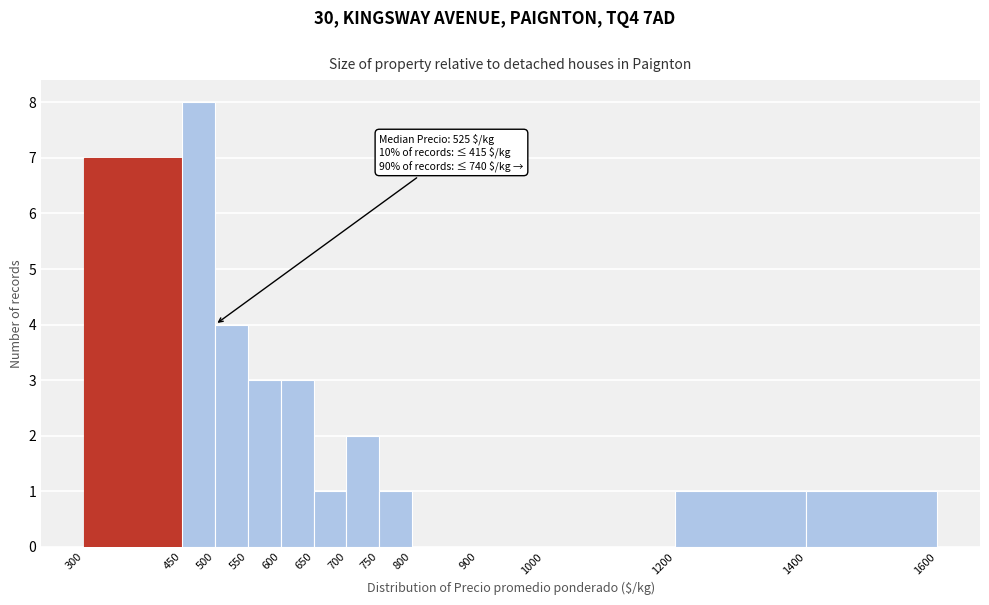

Over which range of the x-axis is the bar tallest?

450 to 500